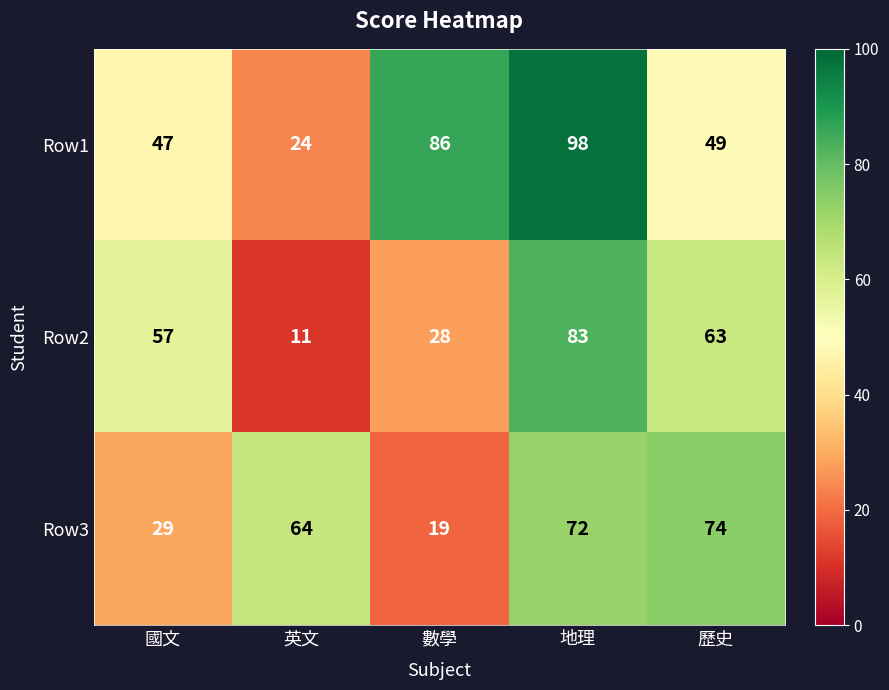

At 歷史, list the series in order from smallest to largest.

Row1, Row2, Row3